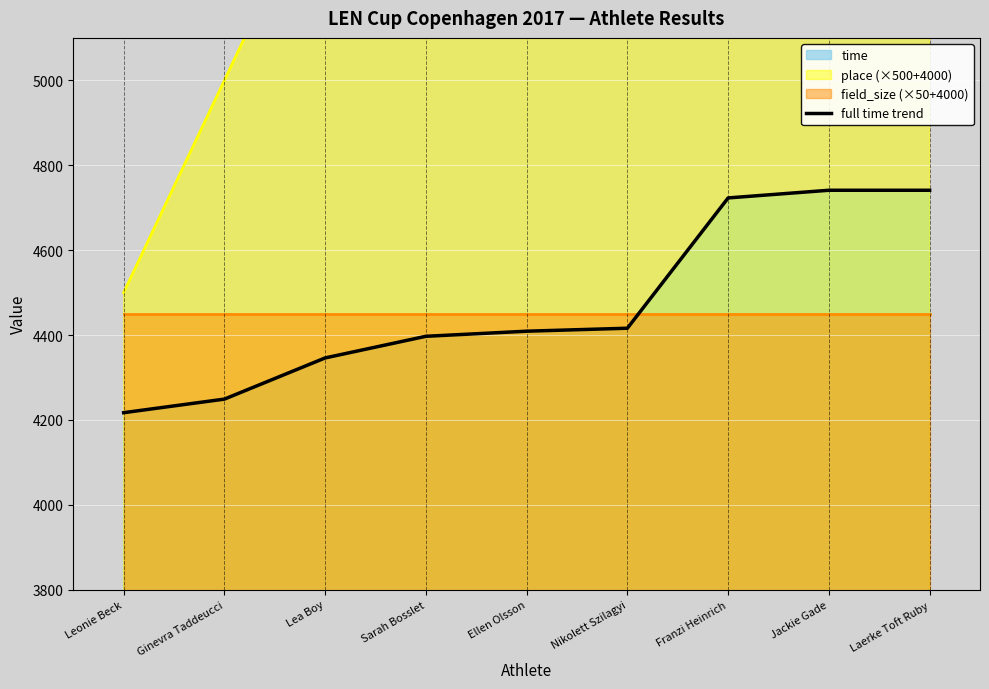

What is the label of the 6th point from the right?

Sarah Bosslet